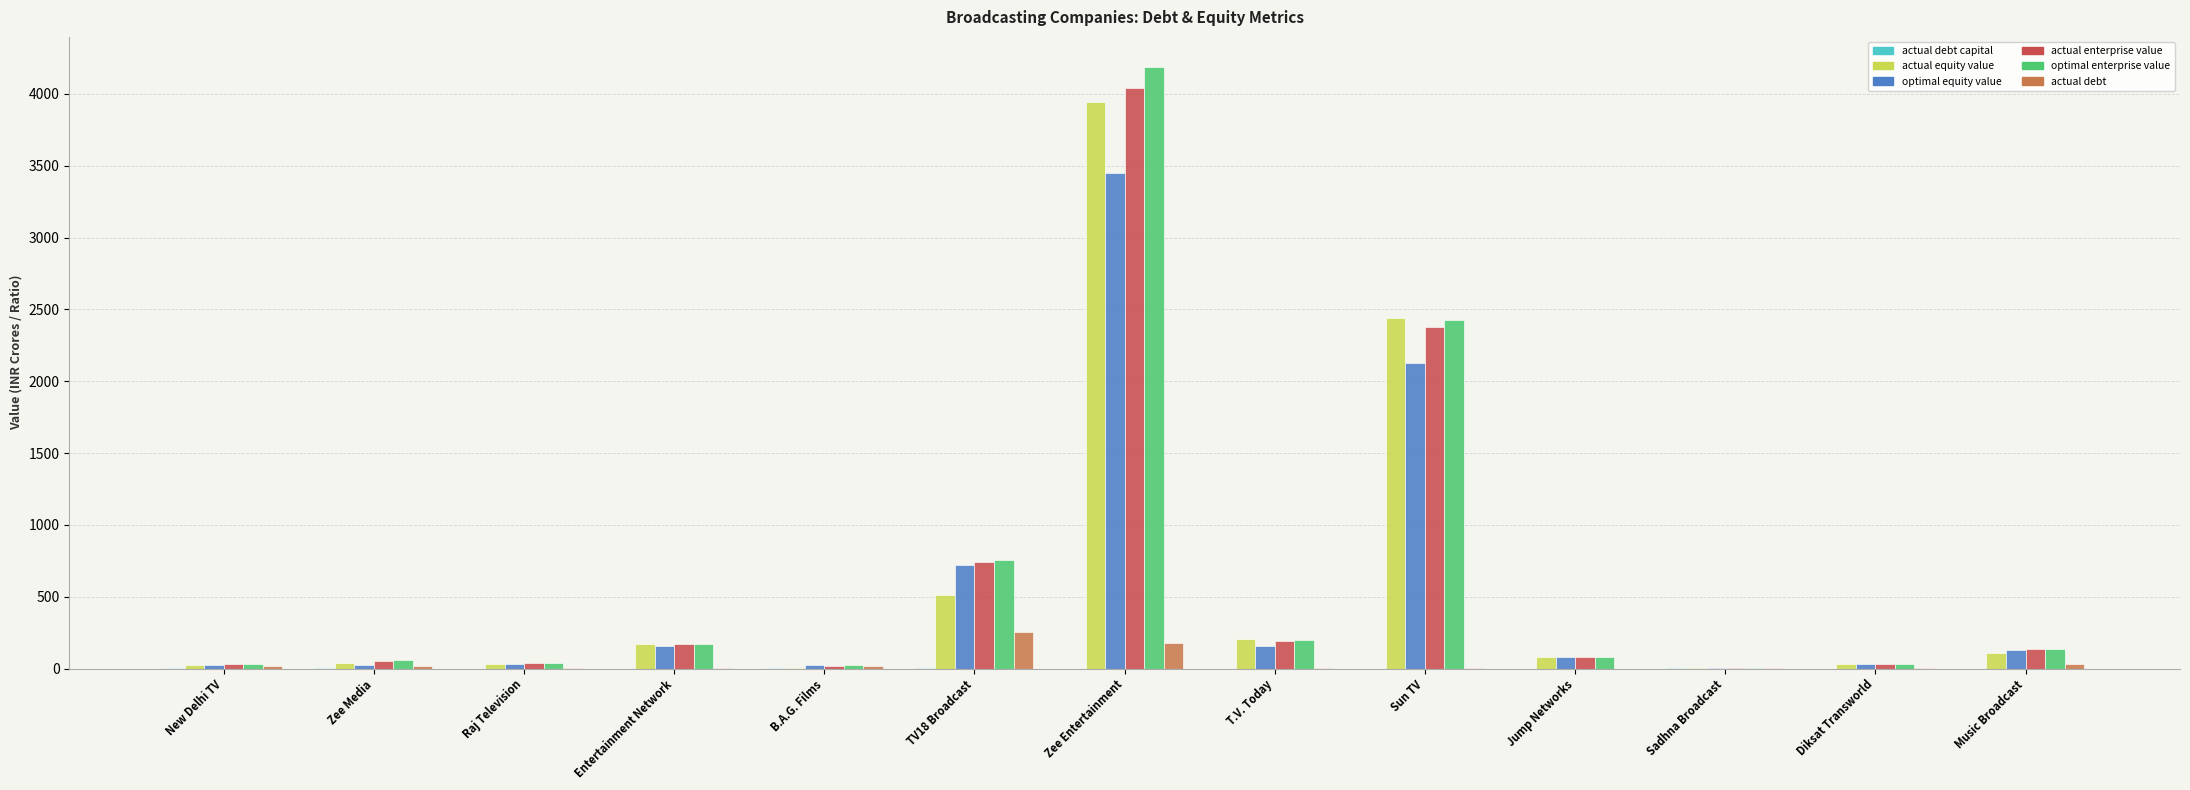

What is the sum of all actual equity value values?

7587.5